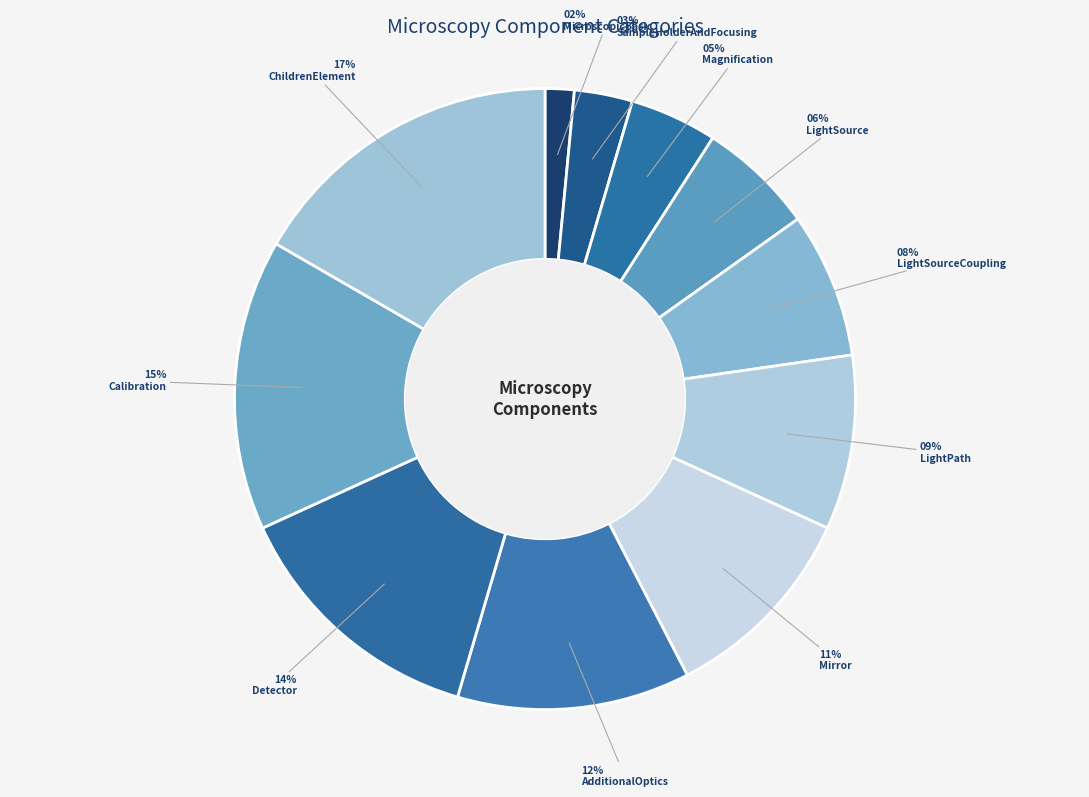

Count the number of slices in the pie.

11